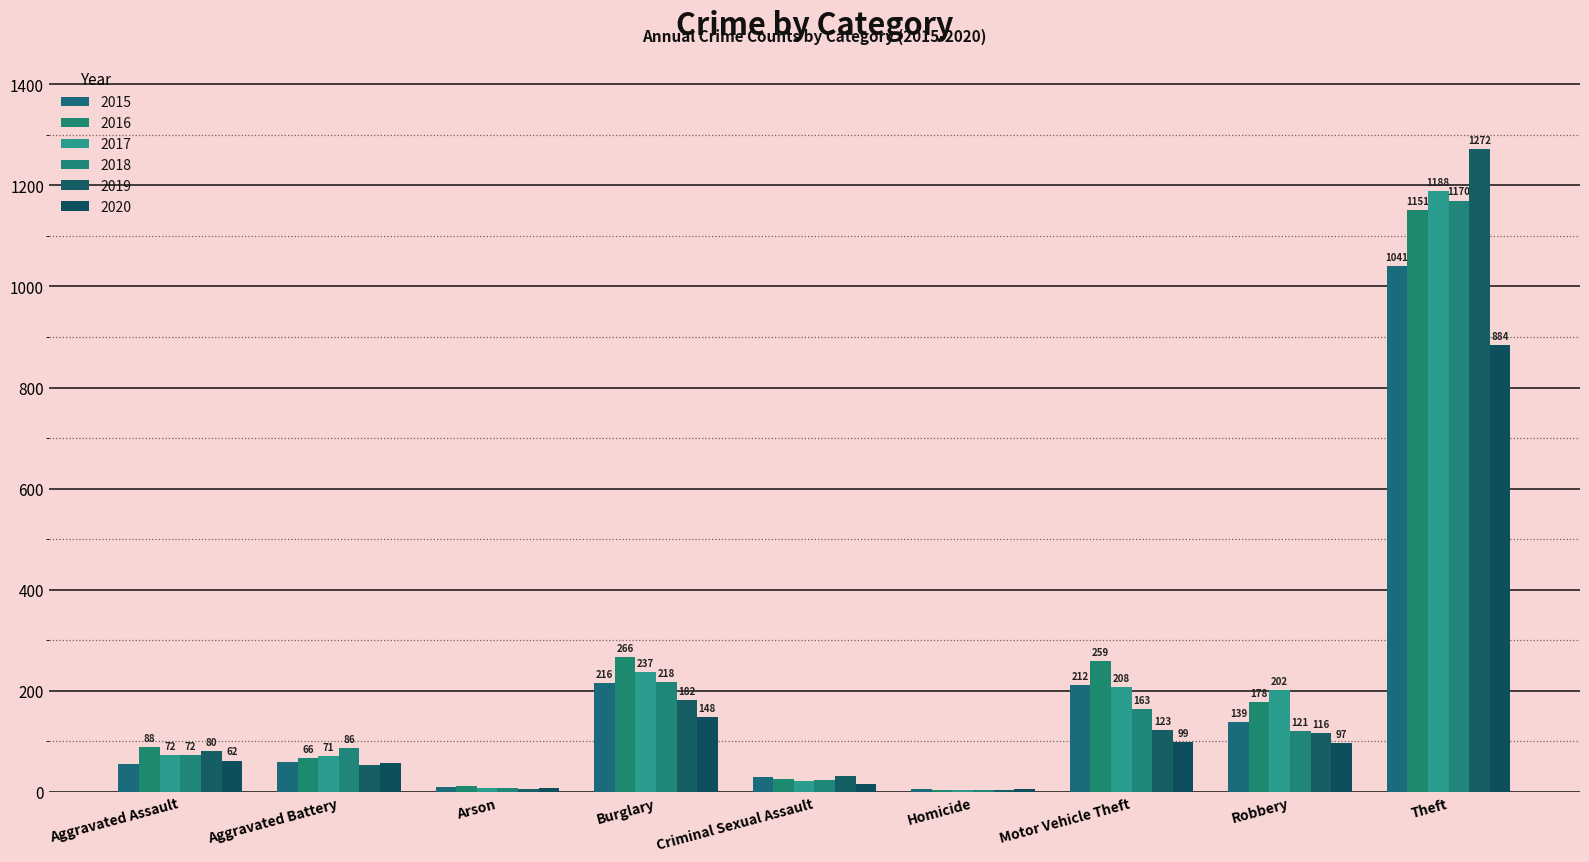

Reading left to right, extract all data points from this chart.

2015: Aggravated Assault=56	Aggravated Battery=60	Arson=10	Burglary=216	Criminal Sexual Assault=29	Homicide=5	Motor Vehicle Theft=212	Robbery=139	Theft=1041
2016: Aggravated Assault=88	Aggravated Battery=66	Arson=12	Burglary=266	Criminal Sexual Assault=25	Homicide=4	Motor Vehicle Theft=259	Robbery=178	Theft=1151
2017: Aggravated Assault=72	Aggravated Battery=71	Arson=7	Burglary=237	Criminal Sexual Assault=22	Homicide=4	Motor Vehicle Theft=208	Robbery=202	Theft=1188
2018: Aggravated Assault=72	Aggravated Battery=86	Arson=7	Burglary=218	Criminal Sexual Assault=24	Homicide=4	Motor Vehicle Theft=163	Robbery=121	Theft=1170
2019: Aggravated Assault=80	Aggravated Battery=53	Arson=5	Burglary=182	Criminal Sexual Assault=31	Homicide=4	Motor Vehicle Theft=123	Robbery=116	Theft=1272
2020: Aggravated Assault=62	Aggravated Battery=57	Arson=7	Burglary=148	Criminal Sexual Assault=15	Homicide=5	Motor Vehicle Theft=99	Robbery=97	Theft=884